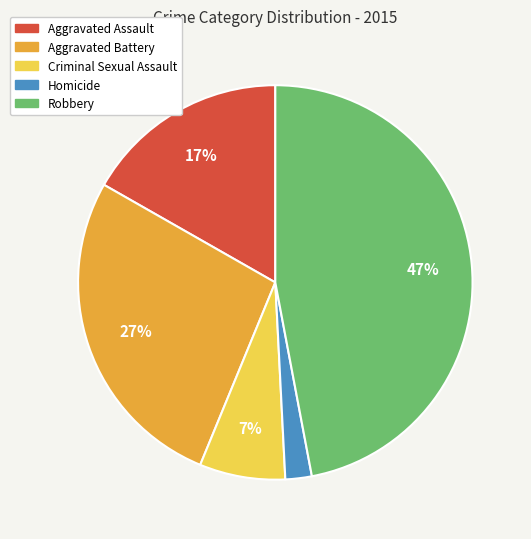

What is the largest slice in the pie chart?

Robbery